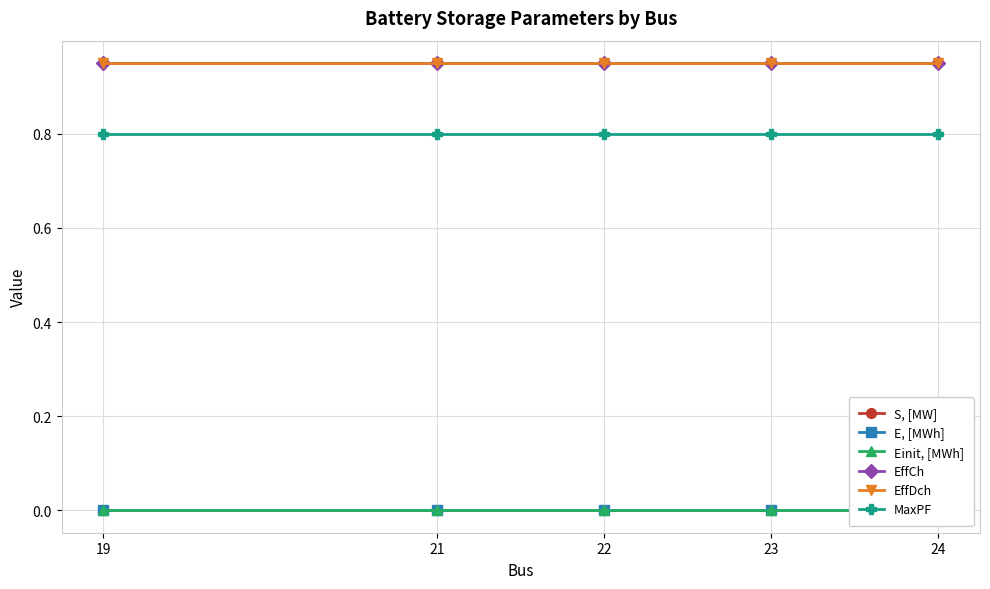

Is this an area chart (filled region under the line)?

No